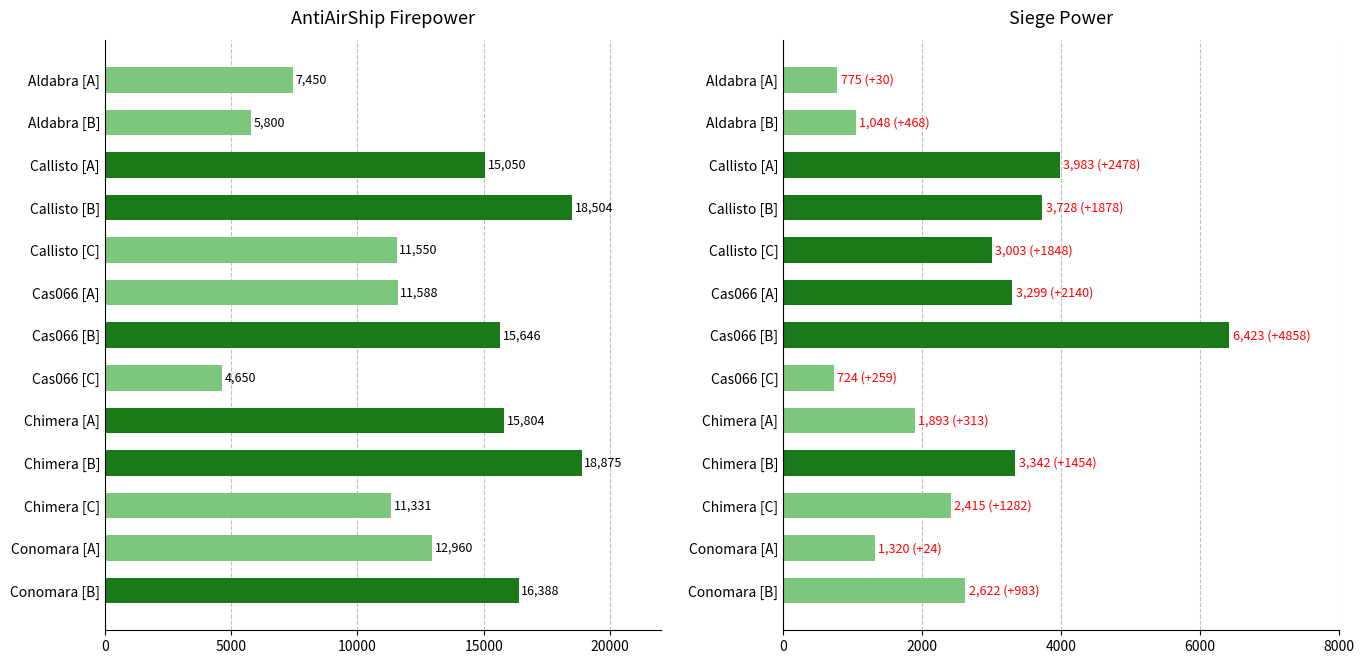

List the series in order of their peak value, highest first.

AntiAirShip, Siege